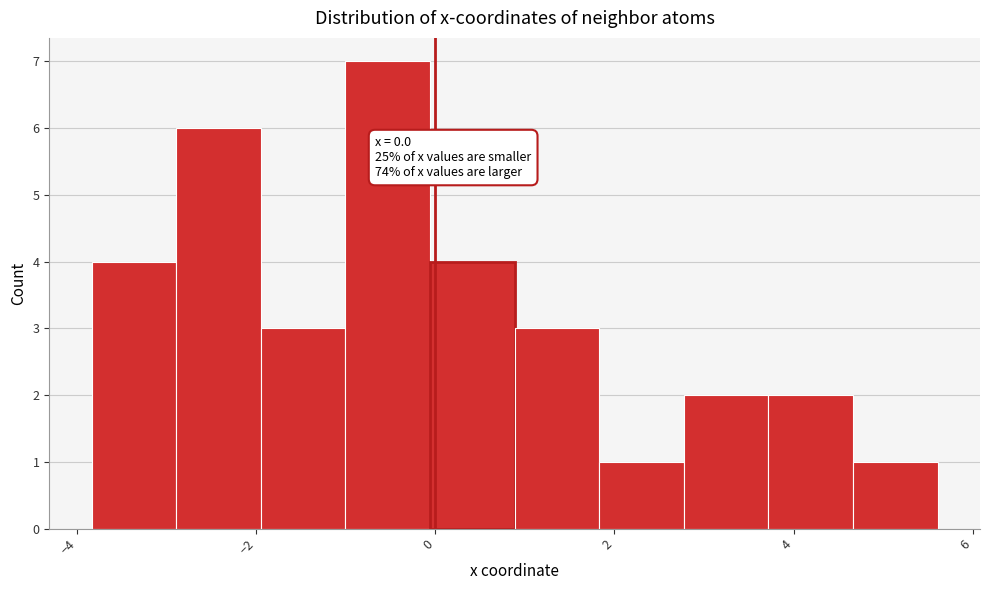

Which range on the x-axis has the tallest bar?

-1.0 to 0.0